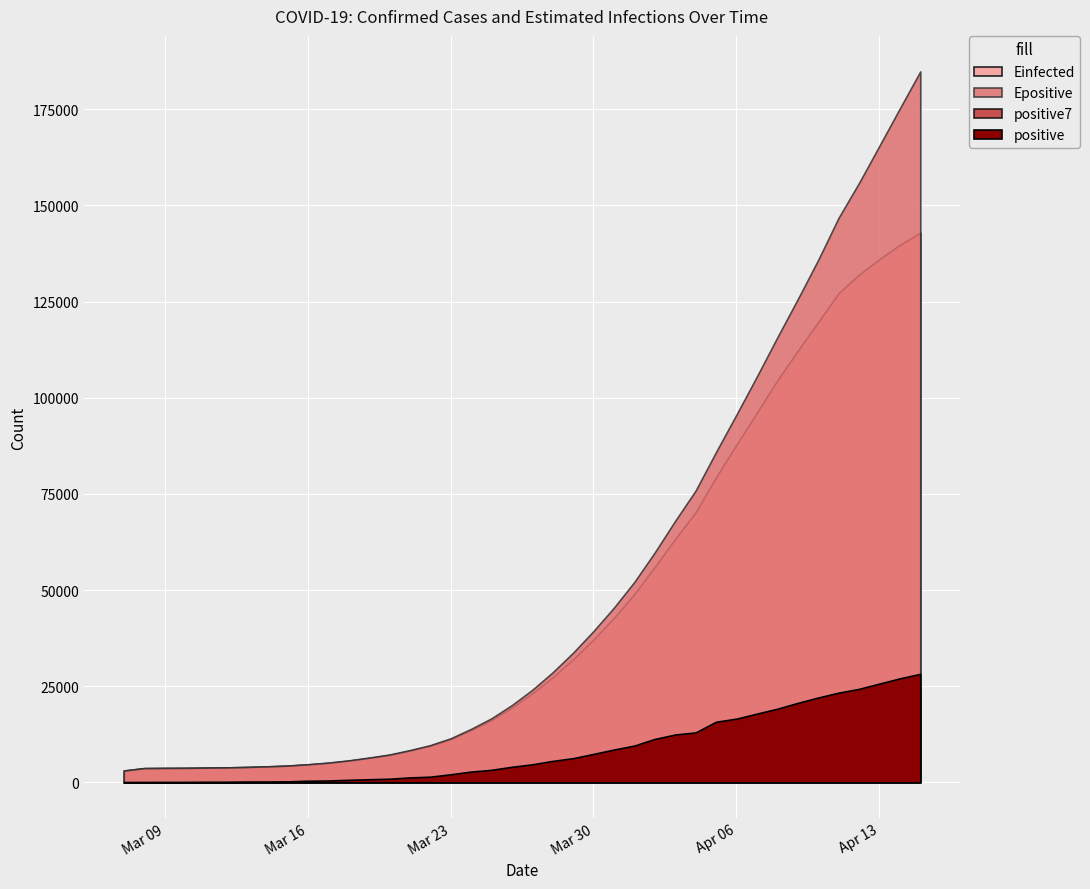

True or false: Epositive and positive cross at least once.

False